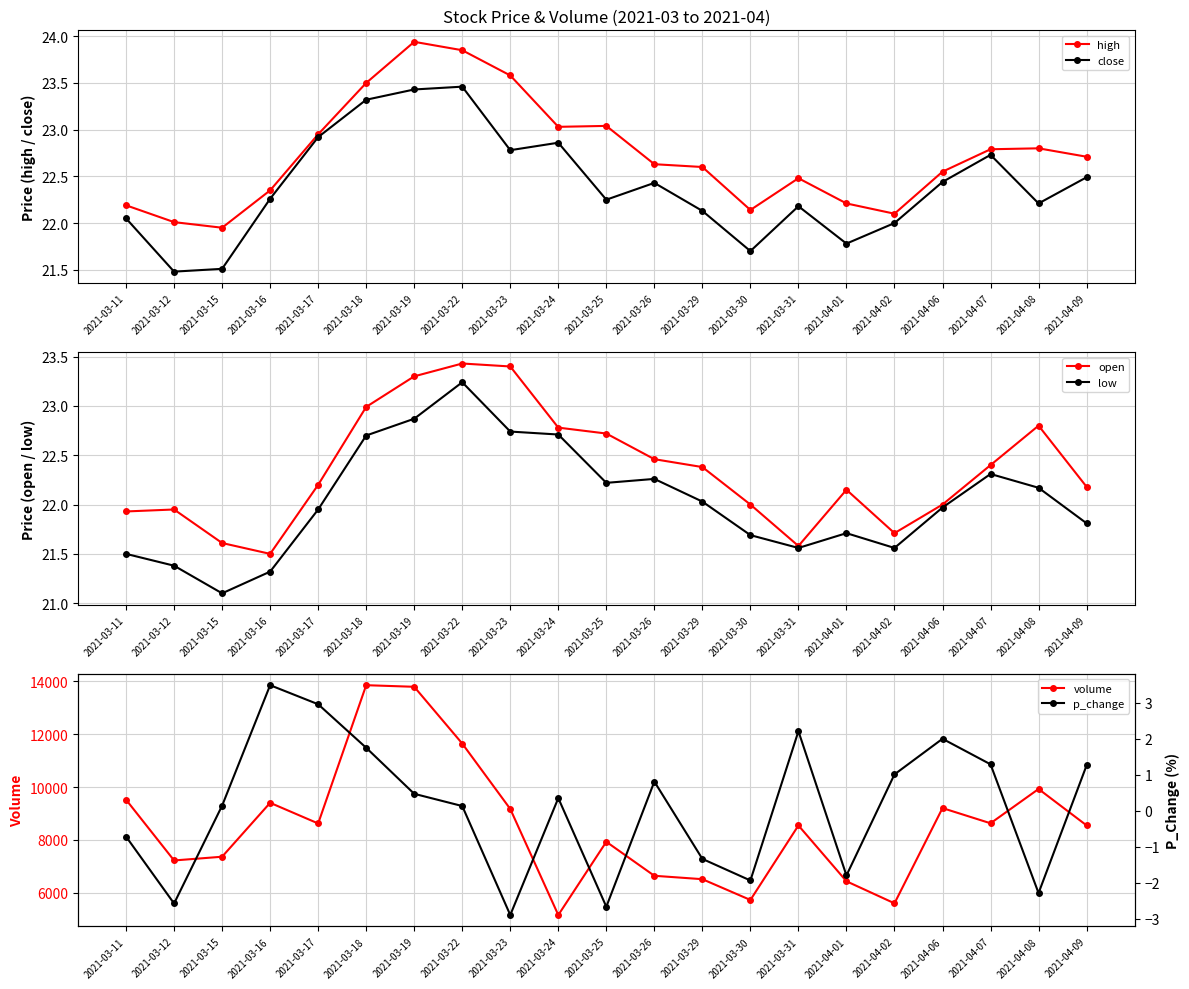

What is the spread (max minus min) of values at 2021-04-07?

8626.1